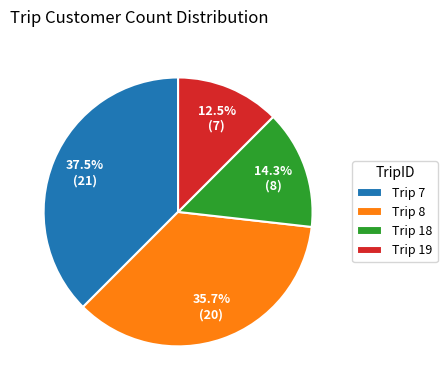

How many segments does this pie chart have?

4